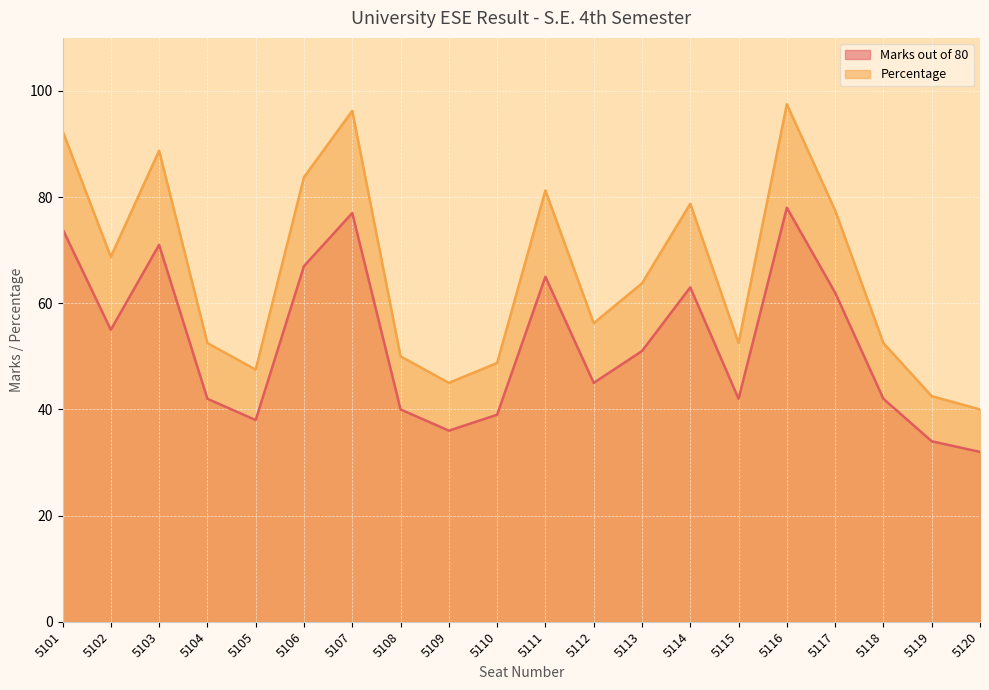

What is the sum of all Marks out of 80 values?

1053.0